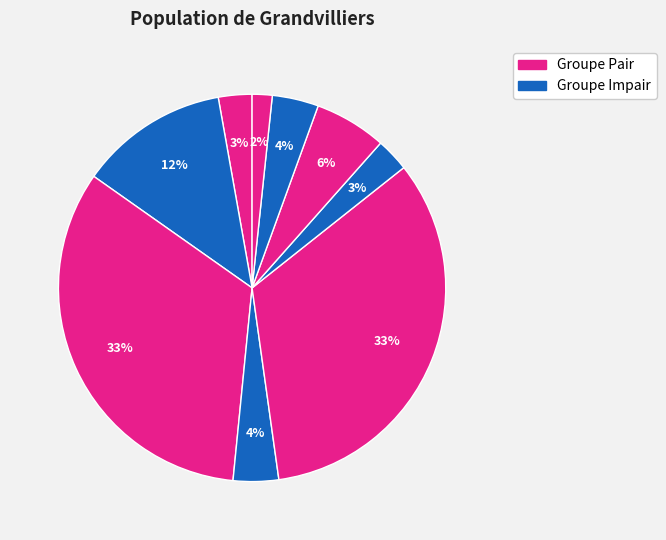

How many segments does this pie chart have?

9